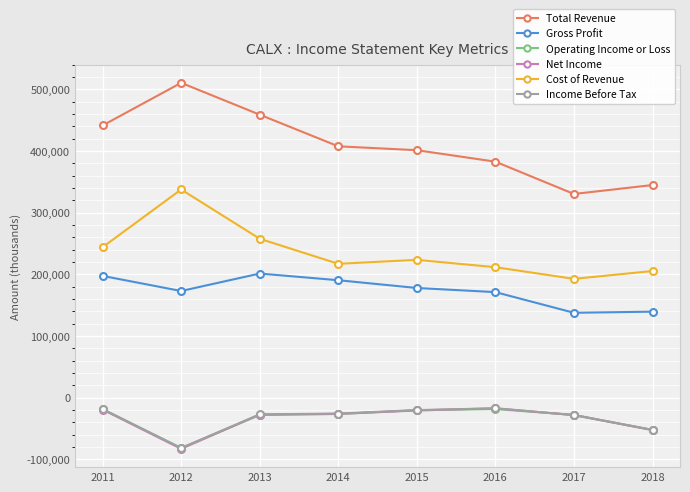

Does the chart display data point markers on the line(s)?

Yes